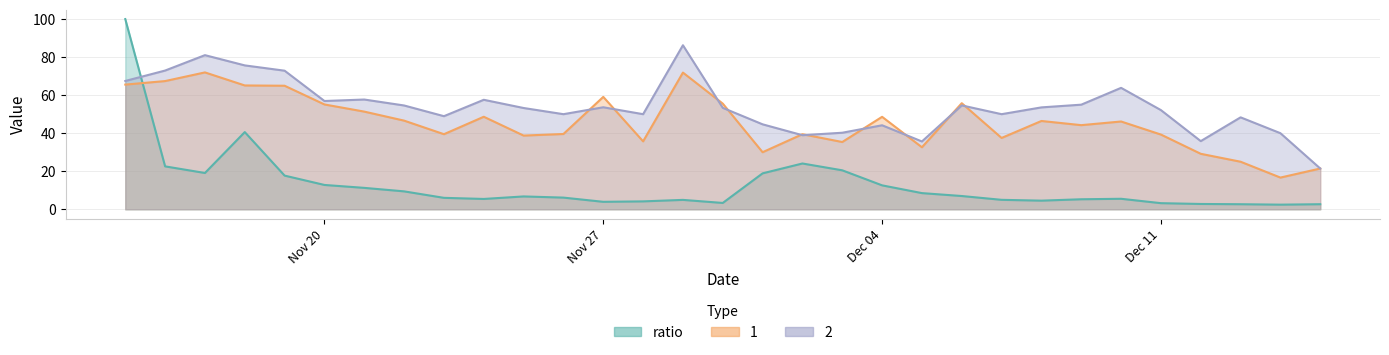

Between 2017-11-22 and 2017-12-14, which is larger?

2017-11-22